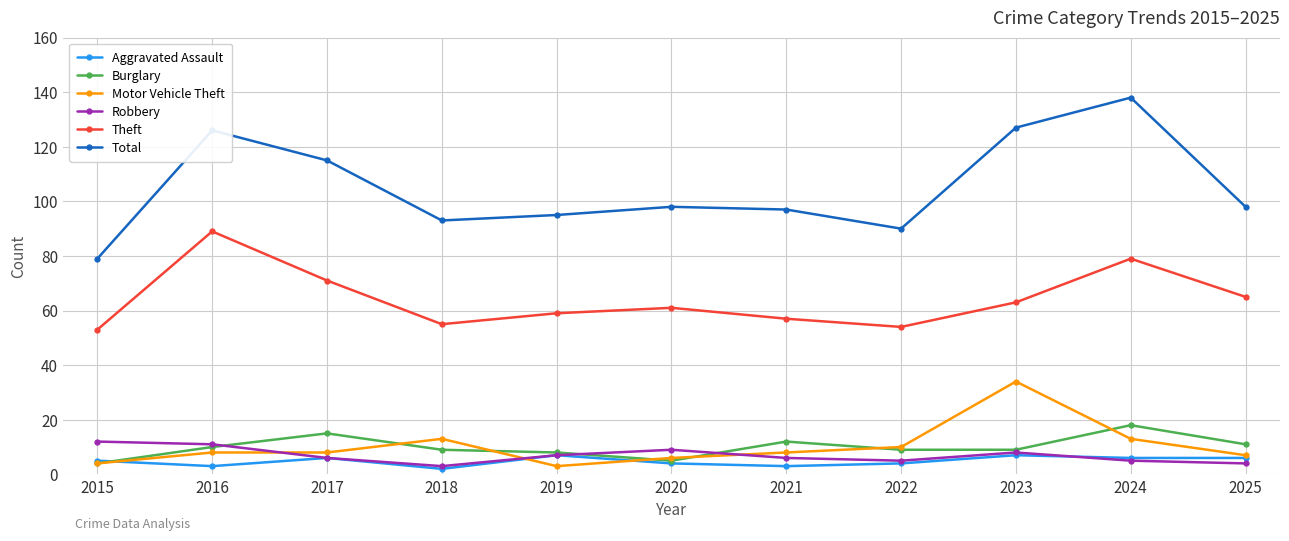

Which series changed the most between 2018 and 2024?

Total